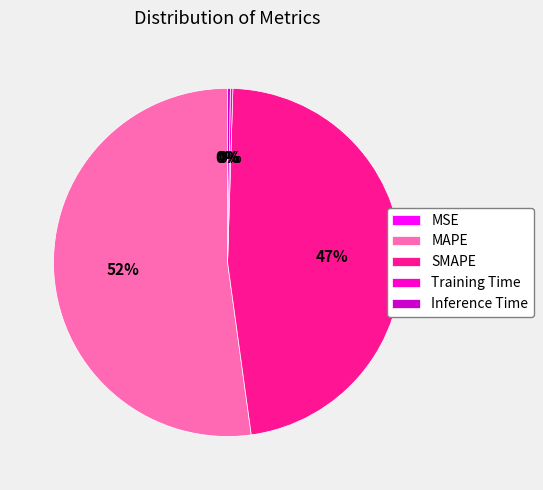

Is there a majority slice in this chart?

Yes